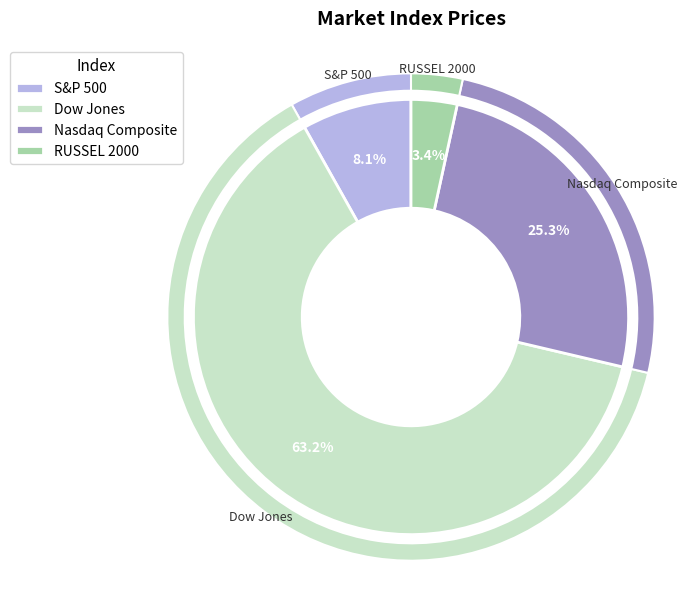

The S&P 500 slice represents 8% of the pie. True or false?

True